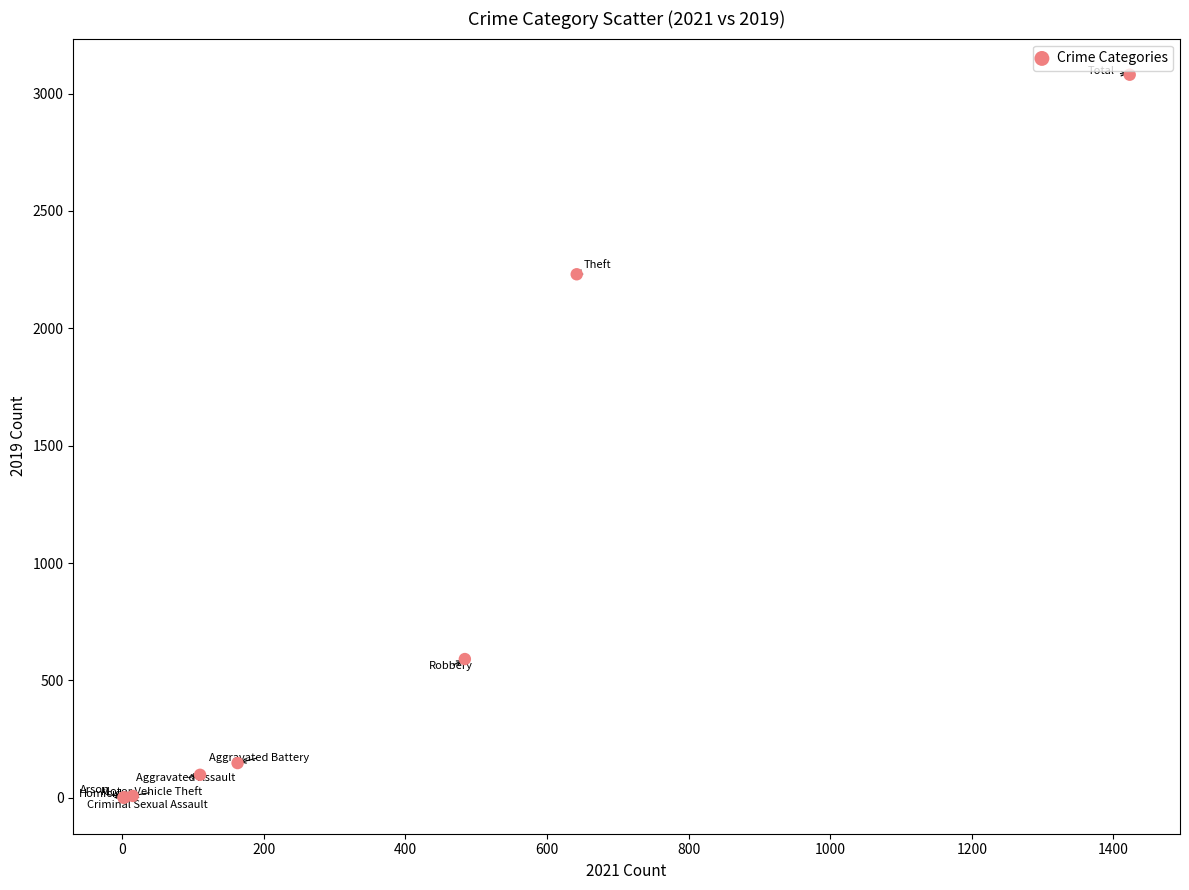

What Y value in the scatter plot is closest to 1540?

2230